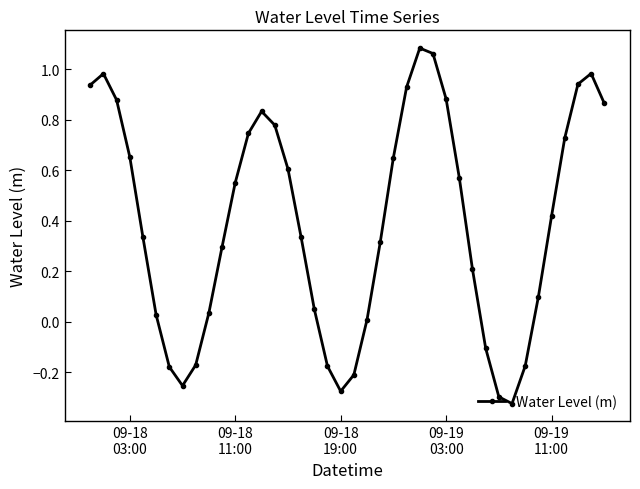

True or false: the data has more than 0 interior local peaks.

True